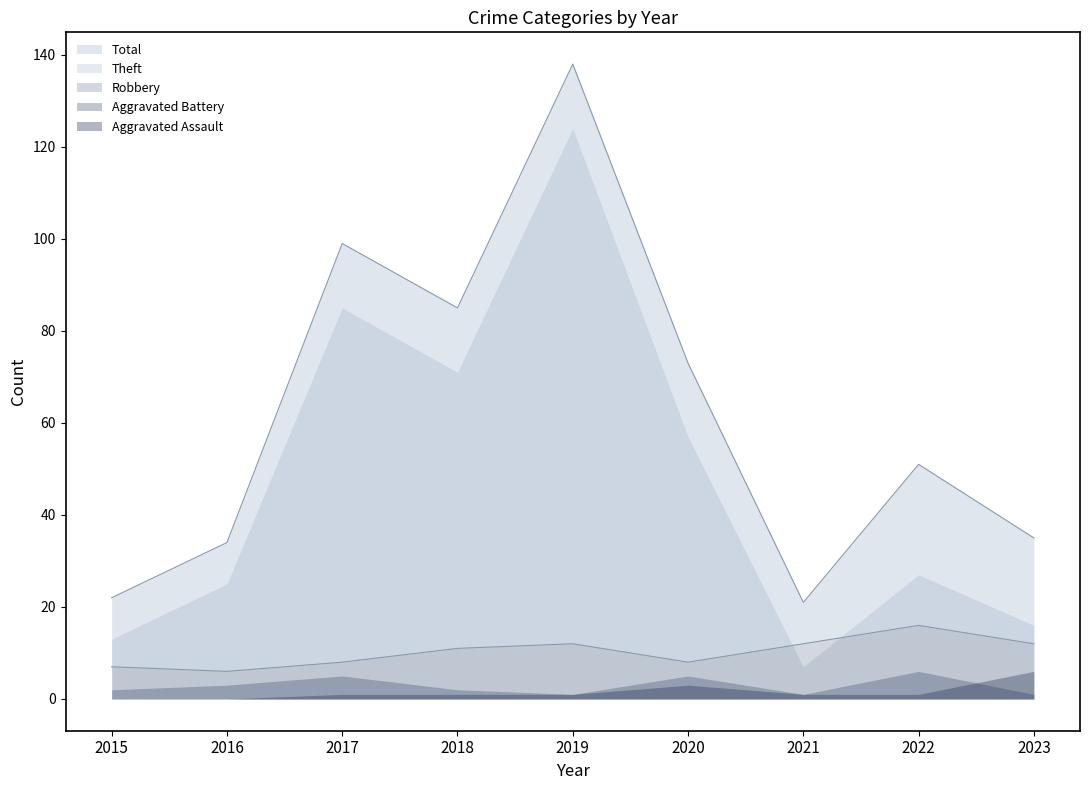

What is the total value across all series at 2022?

101